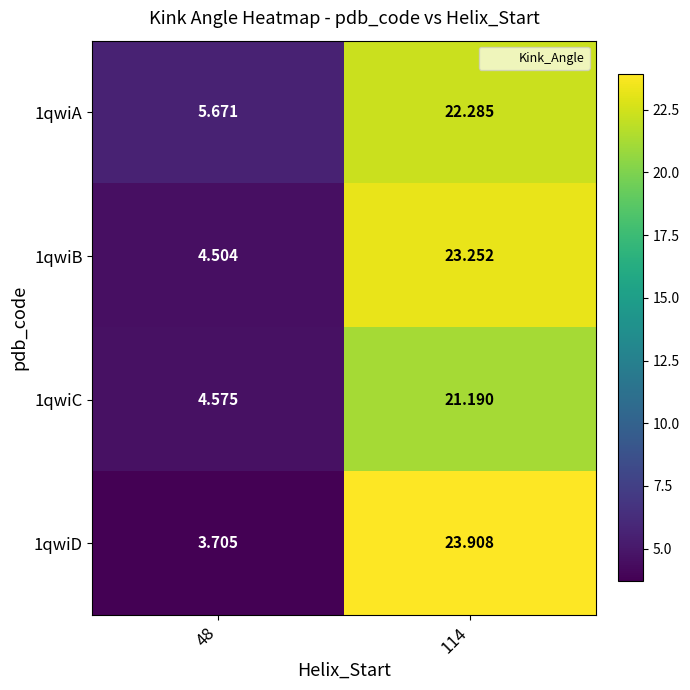

Reading right to left, what are all the values shown in this chart?

1qwiA: 114=22.3	48=5.7
1qwiB: 114=23.3	48=4.5
1qwiC: 114=21.2	48=4.6
1qwiD: 114=23.9	48=3.7